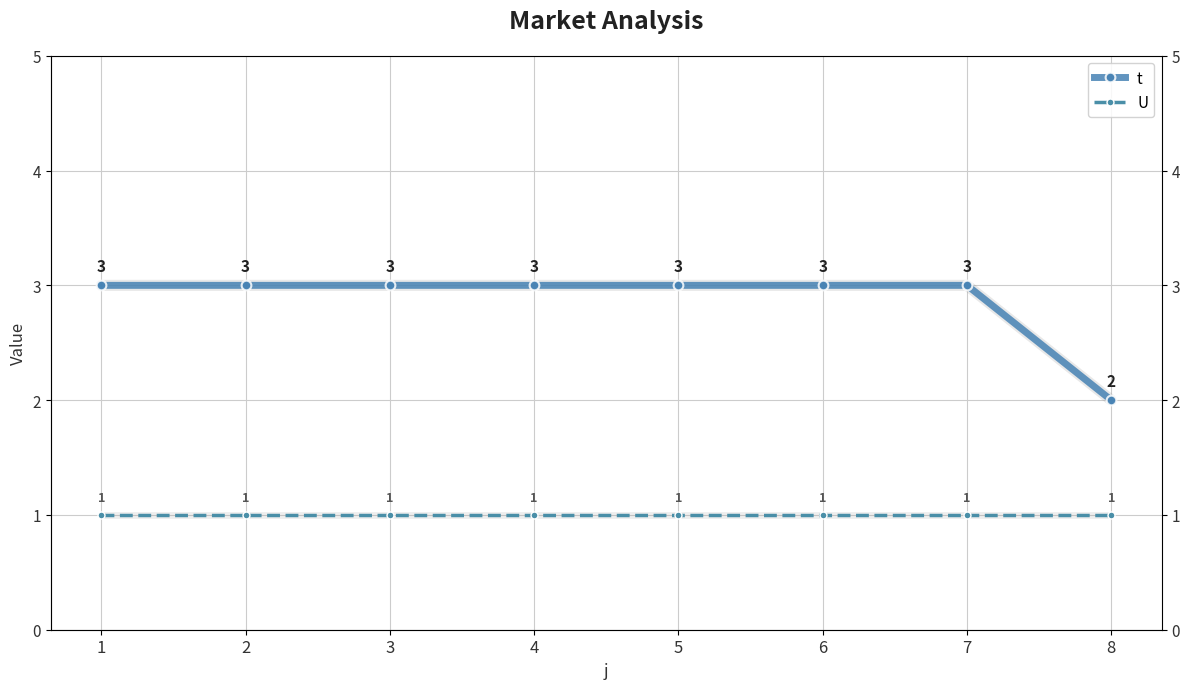

Between 3 and 4, which series saw the biggest shift?

t